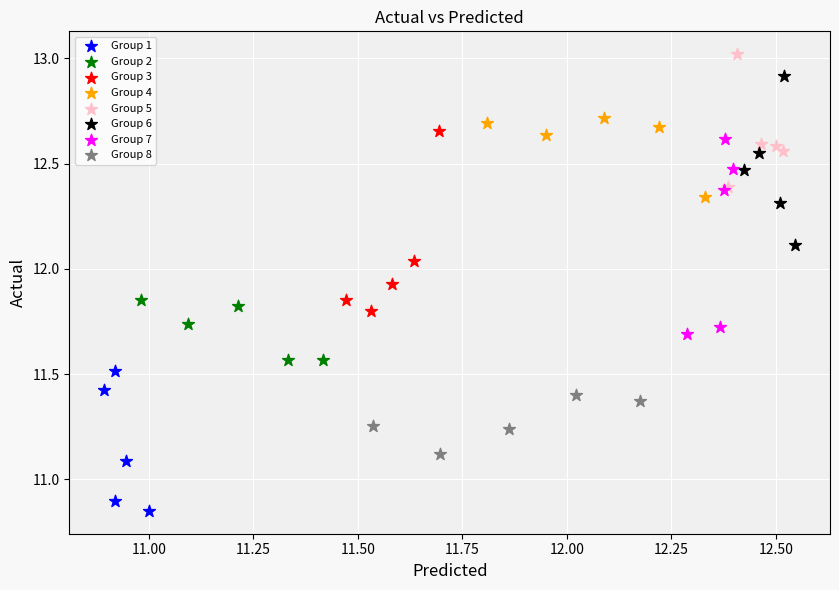

Which series reaches the minimum Y coordinate?

Group 1